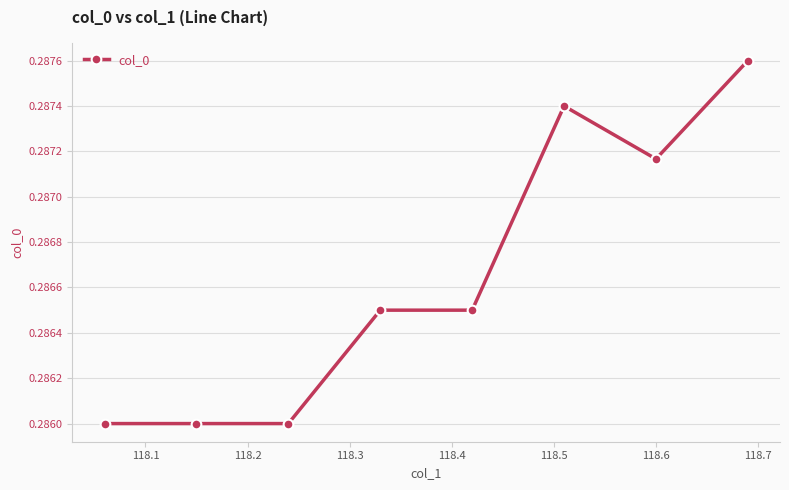

Count the values in the range 0 to 1.

8